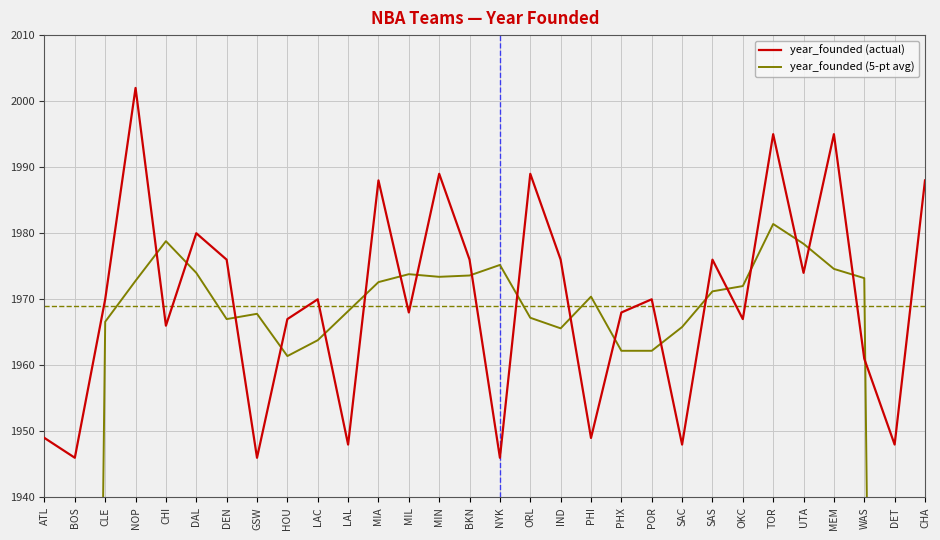

In year_founded (5-pt avg), how many points are lower than both neighbors (excluding endpoints)?

5